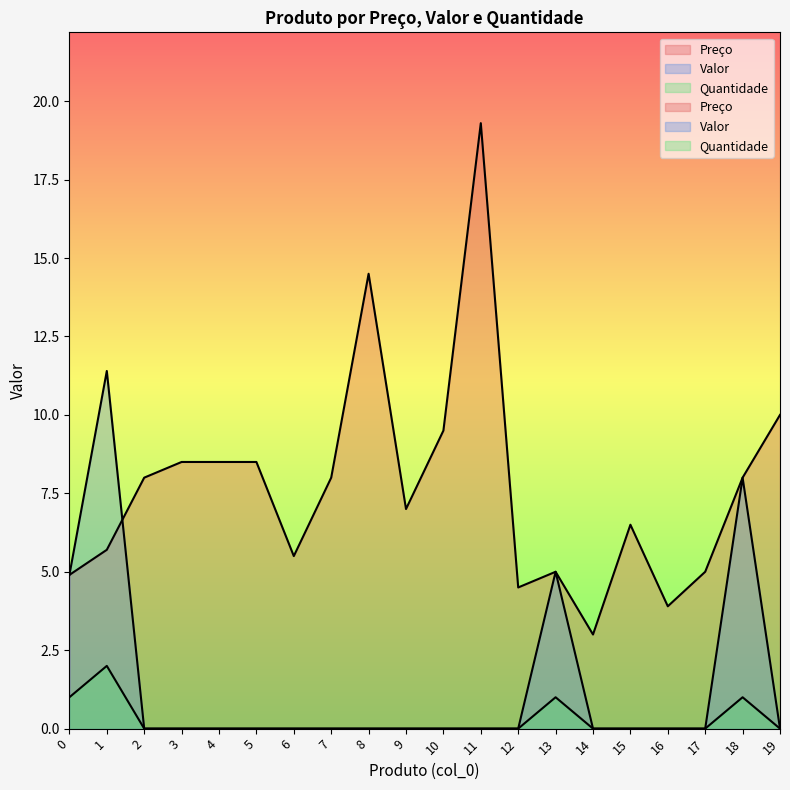

Between 7 and 18, which is larger?

7